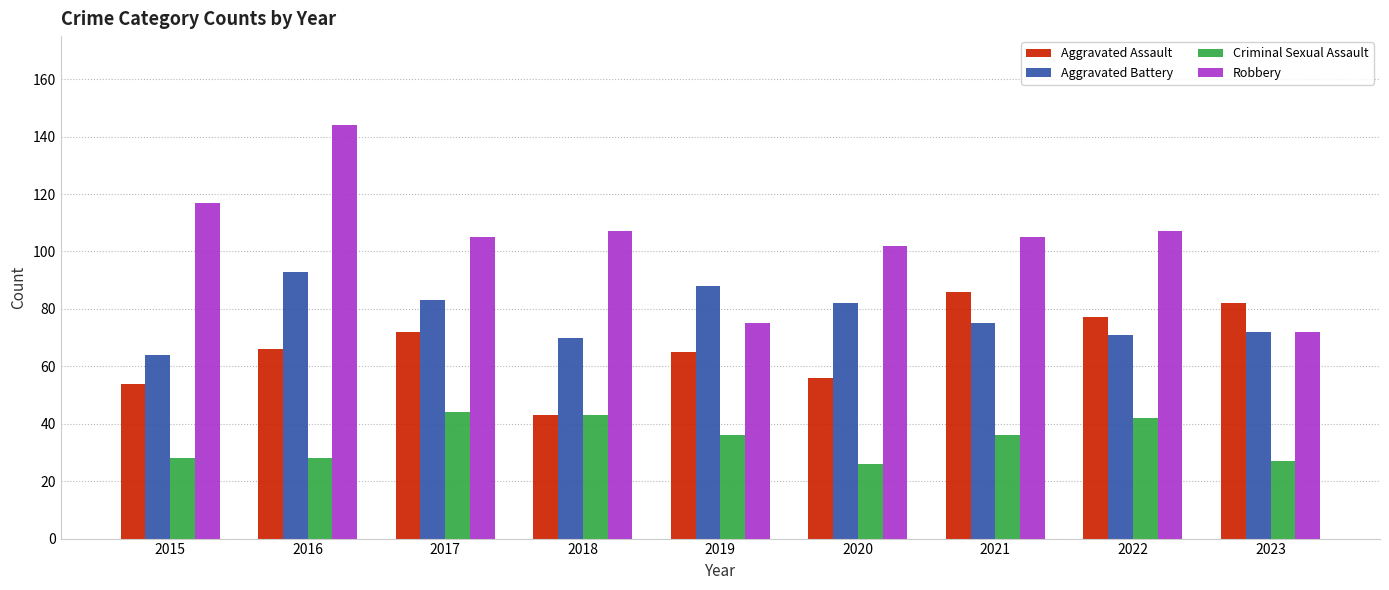

What is the total value across all series at 2019?

264